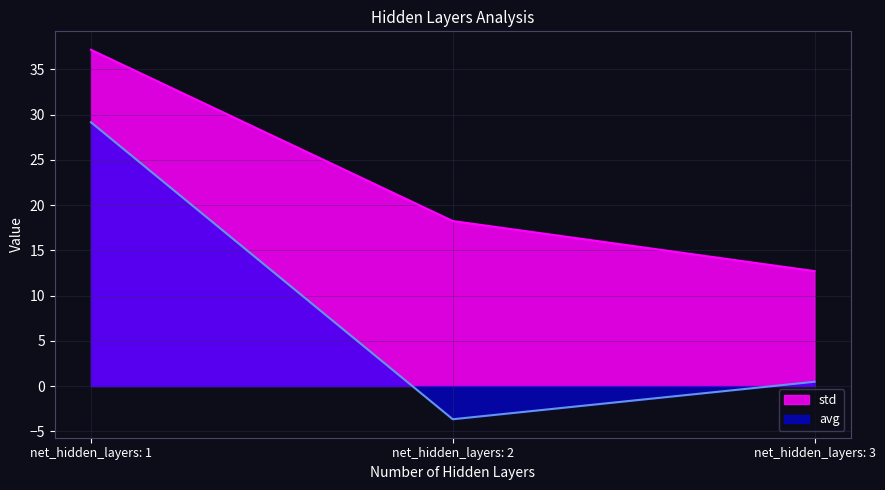

Reading left to right, what are all the values shown in this chart?

std: 37.2	18.2	12.7
avg: 29.2	-3.7	0.5